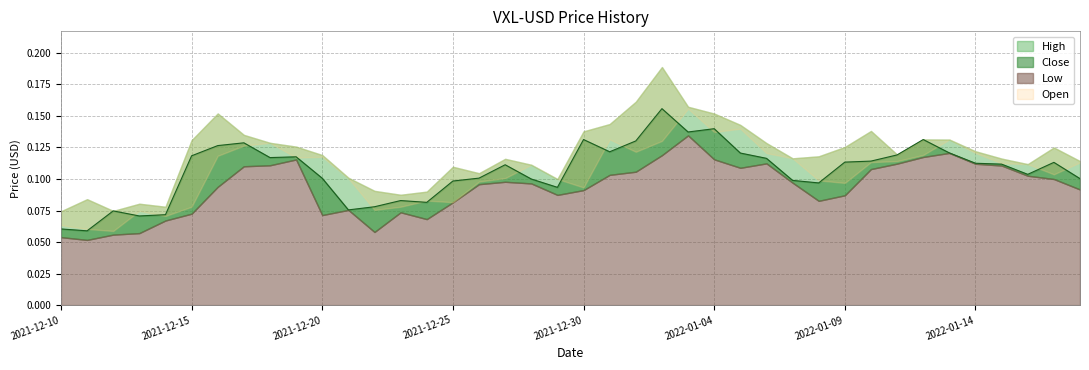

What is the value of the High point at the 11th from the left?

0.1